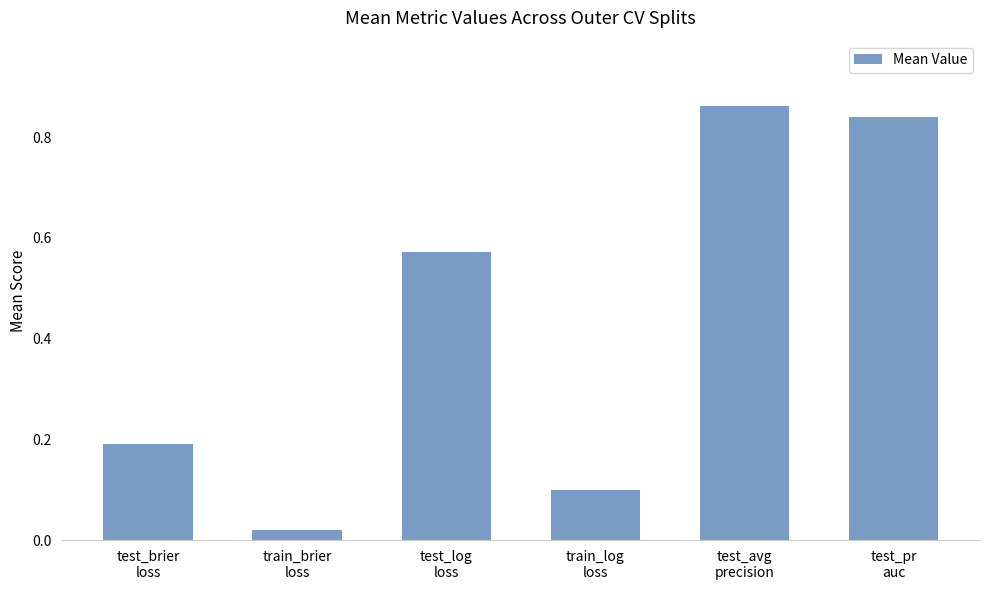

What position from the left is test_log
loss?

3